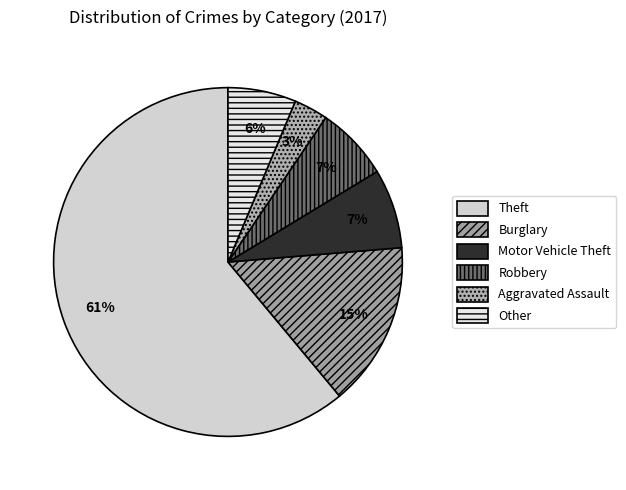

Does any single category account for the majority?

Yes